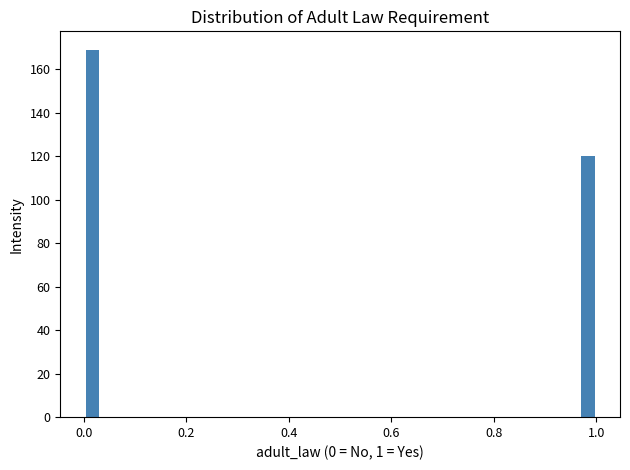

Around what value on the x-axis is the tallest bar? Give the approximate position of its centre, as read against the axis.

0.02